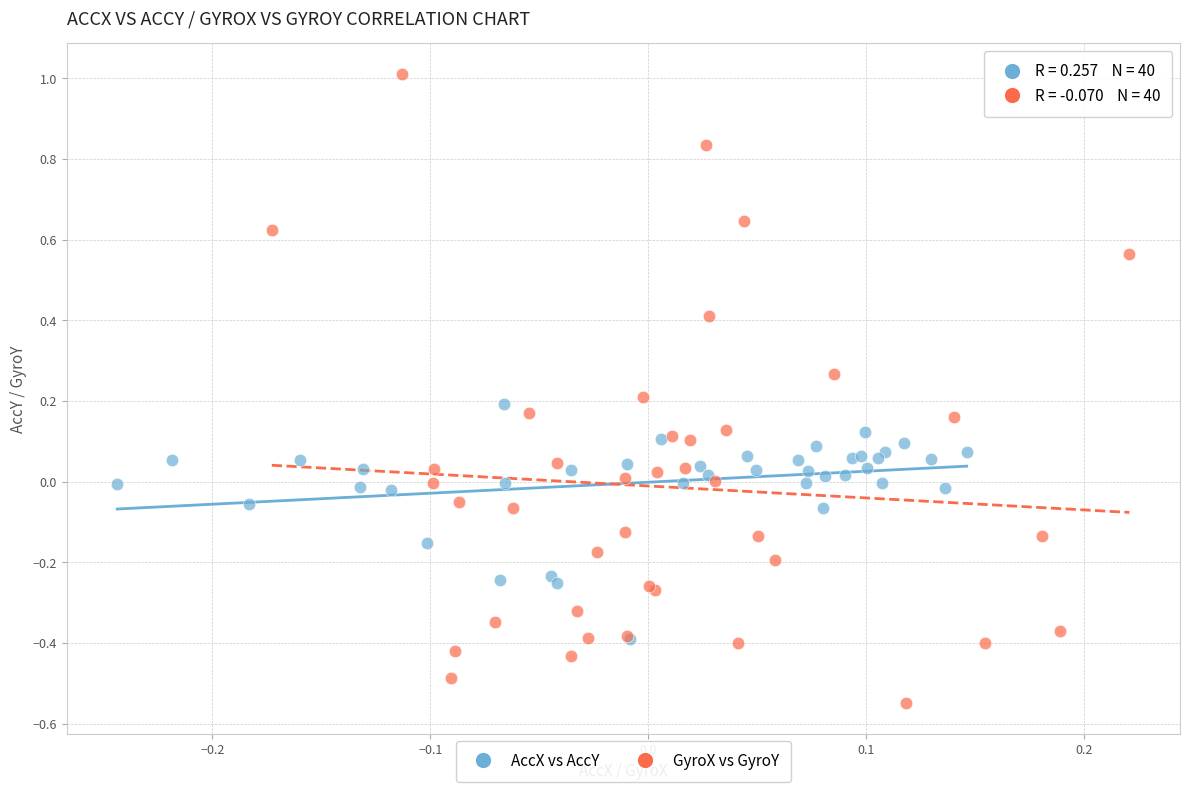

Which series has the largest Y range (max minus min)?

GyroX vs GyroY